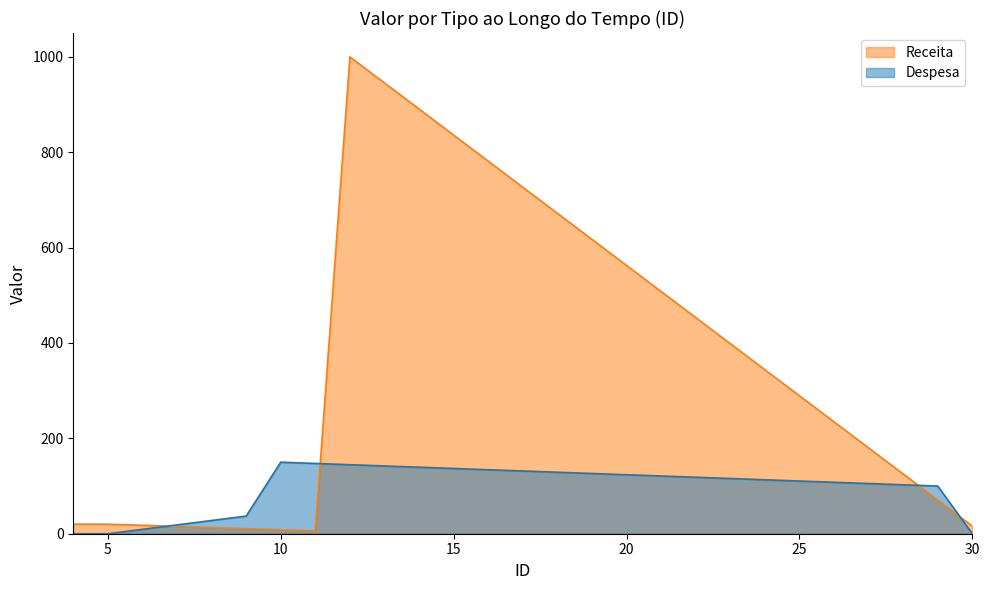

Rank the series by their maximum value, from highest to lowest.

Receita, Despesa